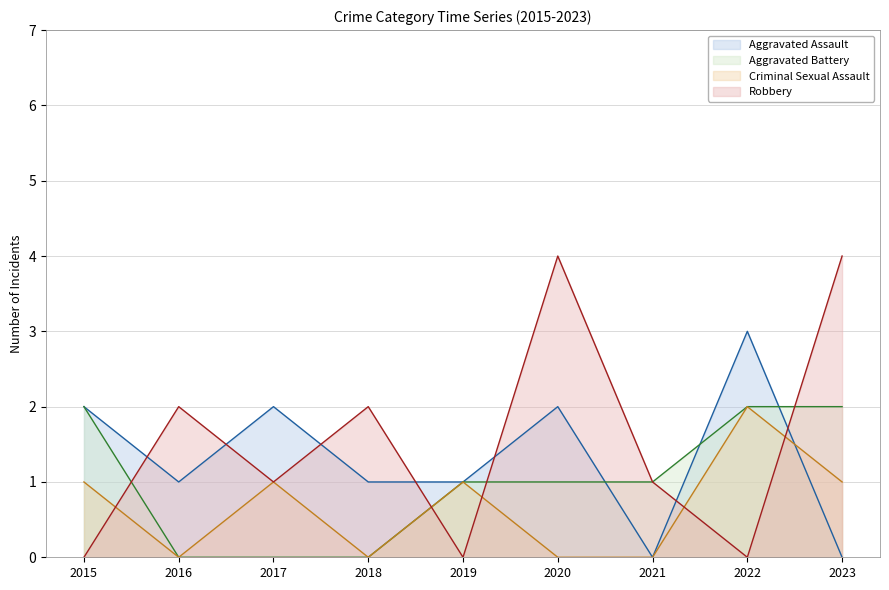

How many values in Aggravated Assault are above zero?

7